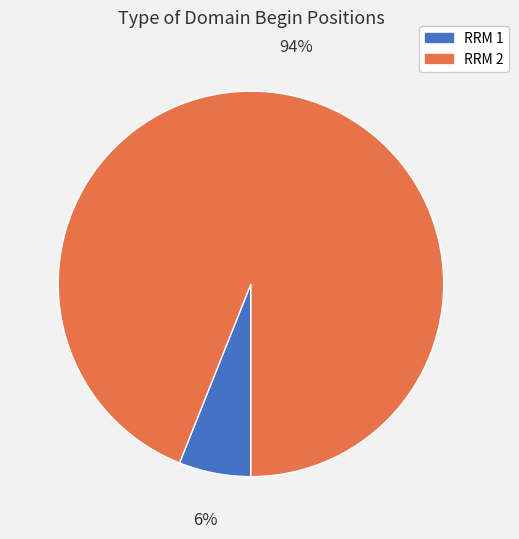

Which category accounts for the majority?

RRM 2